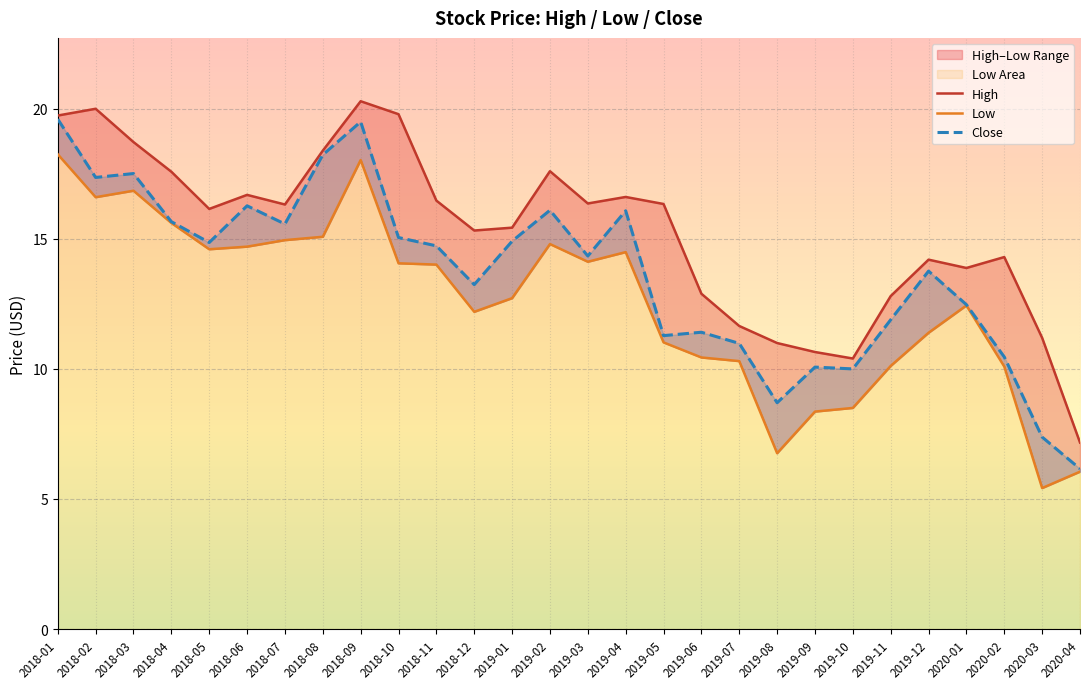

Reading left to right, transcribe all the data shown in this chart.

High: 19.7	20.0	18.7	17.6	16.1	16.7	16.3	18.4	20.3	19.8	16.5	15.3	15.4	17.6	16.4	16.6	16.3	12.9	11.7	11.0	10.7	10.4	12.8	14.2	13.9	14.3	11.2	7.2
Low: 18.2	16.6	16.9	15.6	14.6	14.7	14.9	15.1	18.0	14.1	14.0	12.2	12.7	14.8	14.1	14.5	11.0	10.4	10.3	6.8	8.4	8.5	10.1	11.4	12.4	10.1	5.4	6.0
Close: 19.6	17.4	17.5	15.7	14.9	16.3	15.6	18.2	19.5	15.1	14.7	13.2	14.9	16.1	14.3	16.1	11.3	11.4	11.0	8.7	10.1	10.0	11.9	13.8	12.5	10.5	7.4	6.2